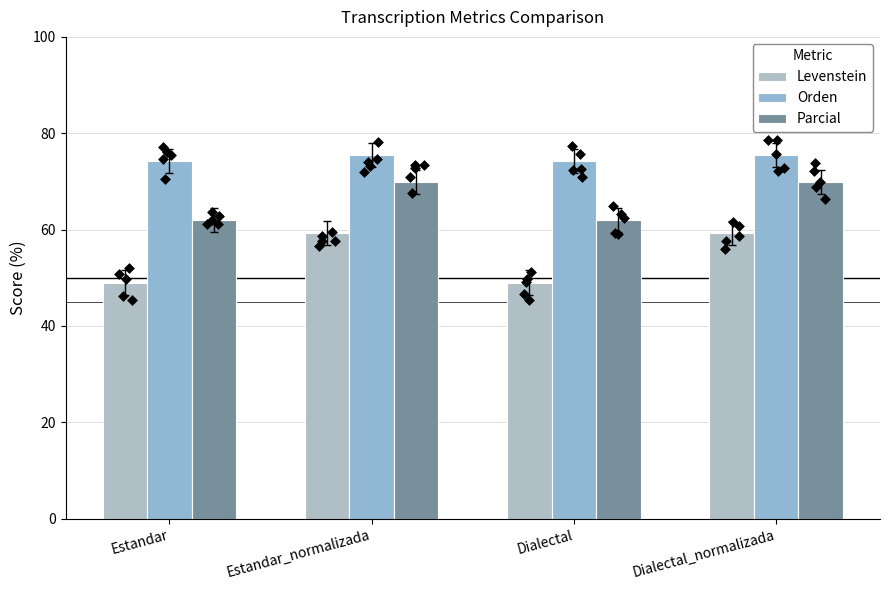

Which series reaches the minimum Y coordinate?

Levenstein